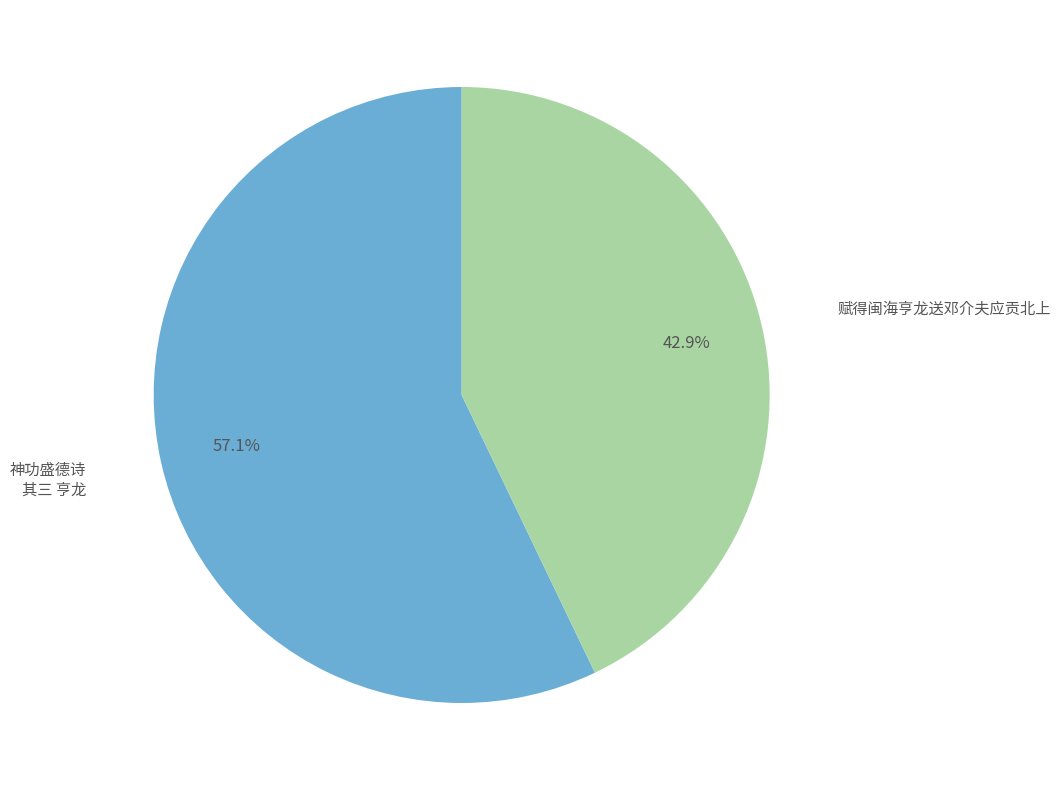

Does any single category account for the majority?

Yes